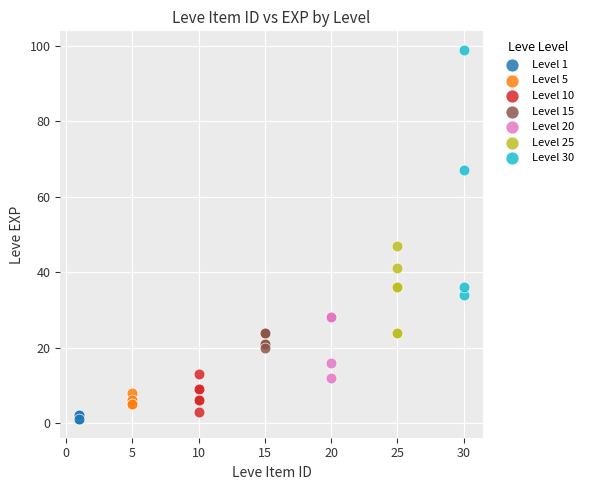

Which series contains the highest Y value?

Level 30